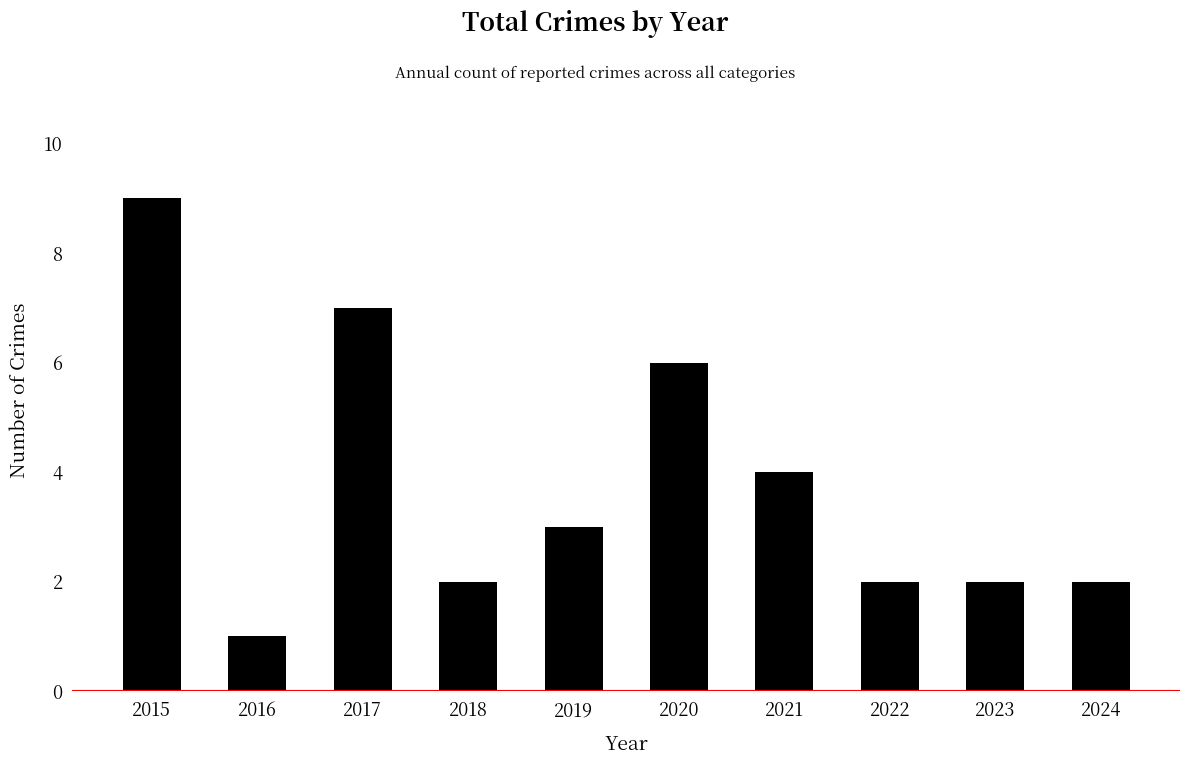

What is the value of the 2nd bar from the left?

1